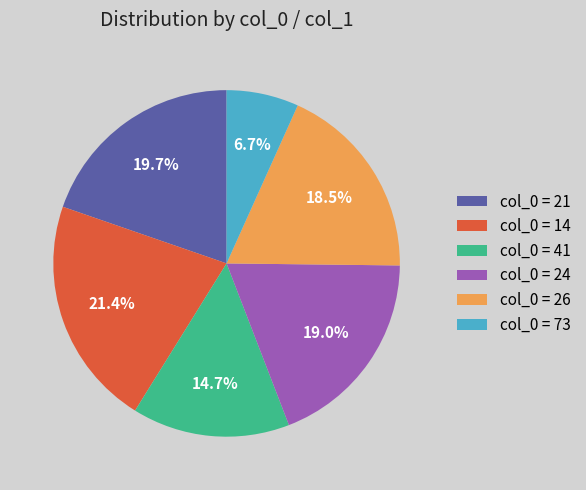

Combined, what portion of the pie is col_0 = 41 and col_0 = 73?

21.4%